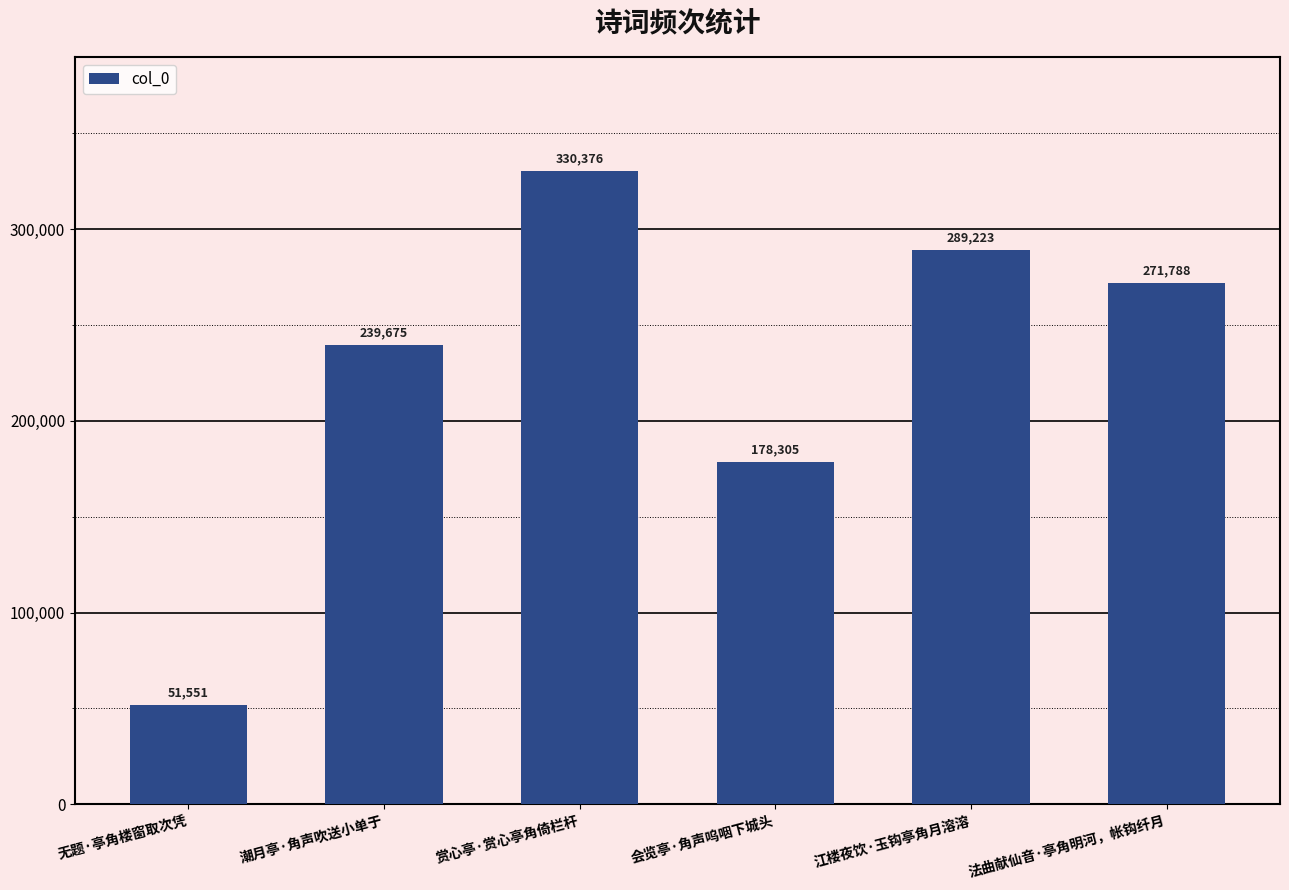

Reading right to left, what are all the values shown in this chart?

法曲献仙音·亭角明河，帐钩纤月=271788	江楼夜饮·玉钩亭角月溶溶=289223	会览亭·角声呜咽下城头=178305	赏心亭·赏心亭角倚栏杆=330376	潮月亭·角声吹送小单于=239675	无题·亭角楼窗取次凭=51551